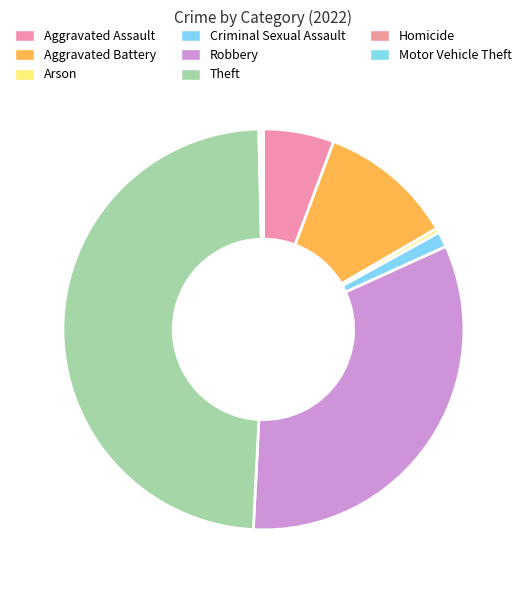

Is there a majority slice in this chart?

No